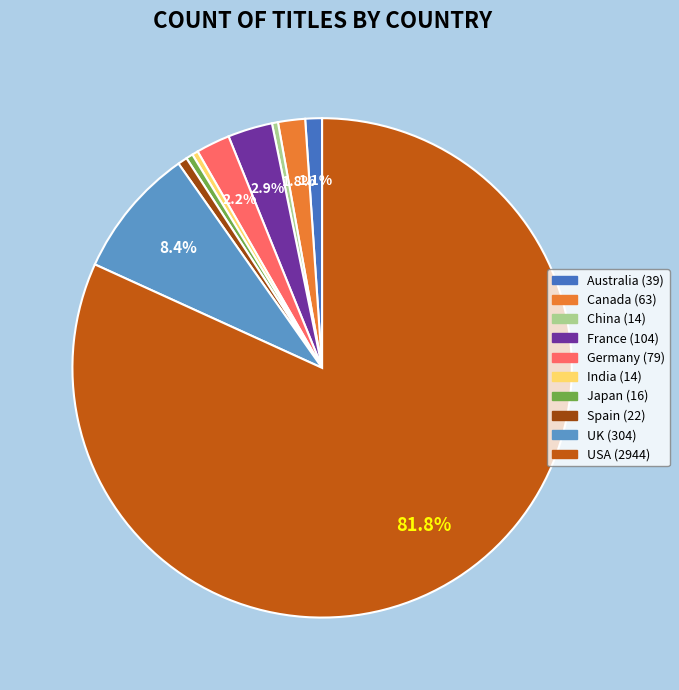

To the nearest percent, what is the difference between the largest and smallest slice percentages?

81%